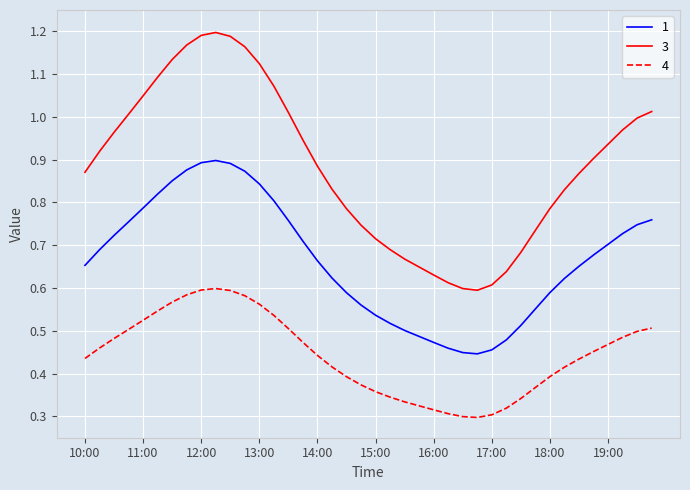

List the series in order of their overall mean, highest first.

3, 1, 4